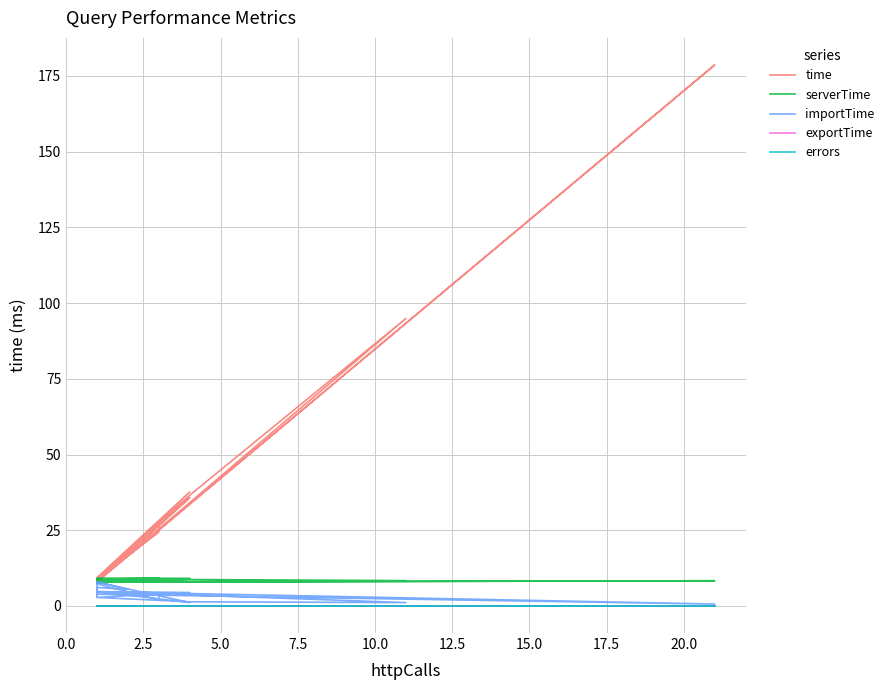

Is the value of exportTime at 15 greater than the value of time at 18?

No